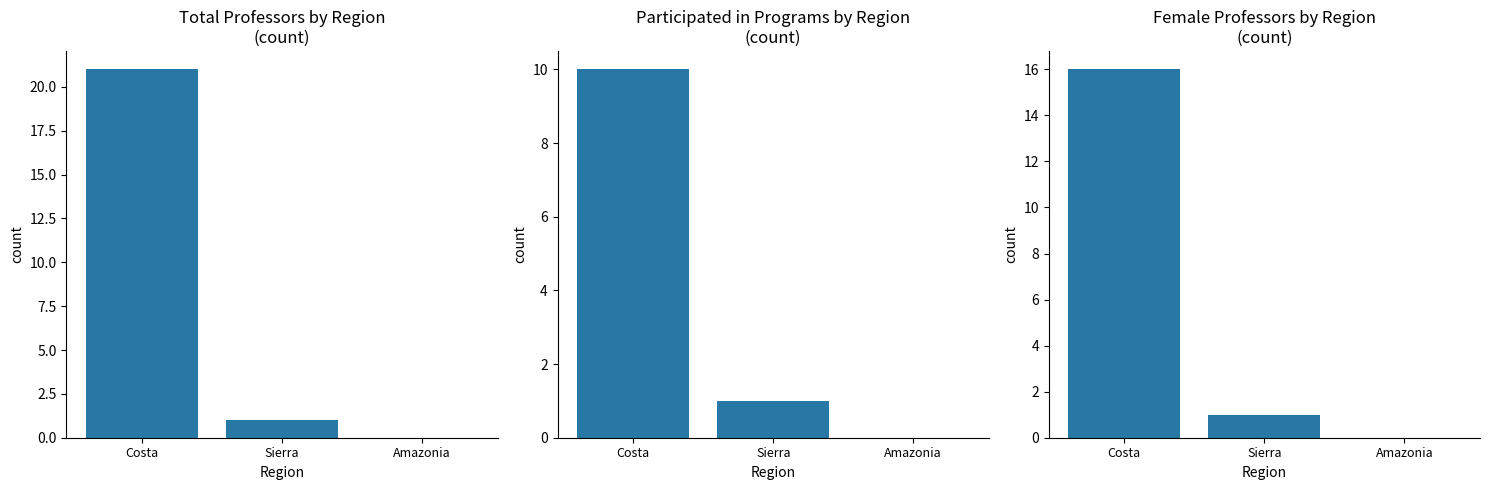

True or false: Participated in Programs has a value of 1 at Sierra.

True